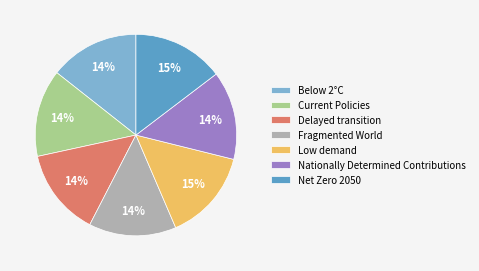

True or false: Nationally Determined Contributions accounts for 23% of the total.

False